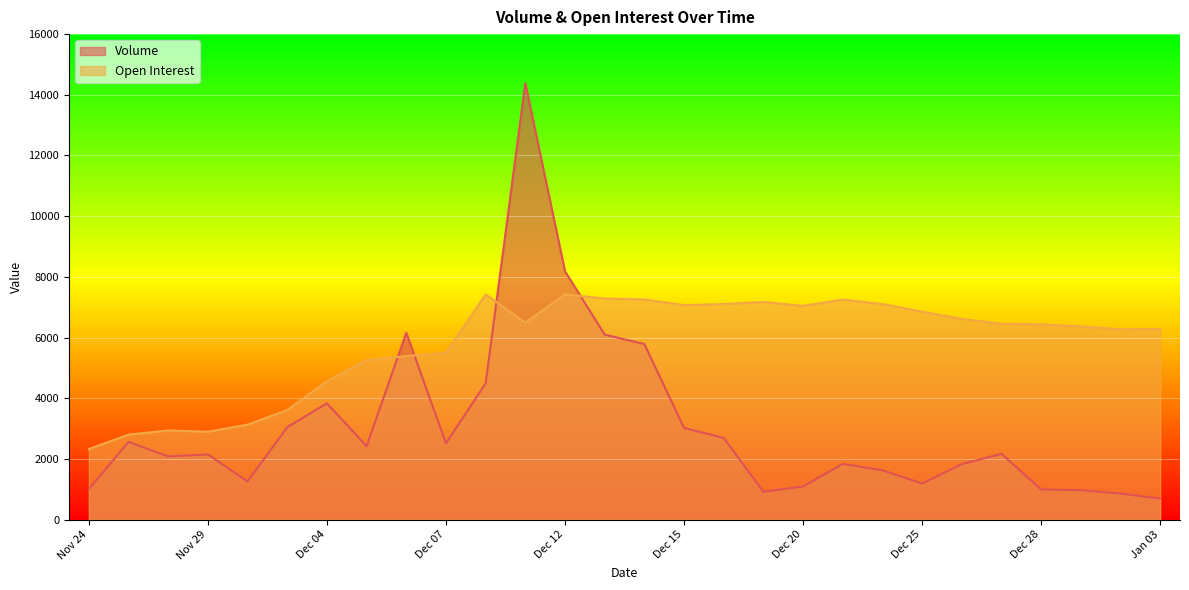

List the labels in order of Open Interest value, largest first.

Dec 08, Dec 12, Dec 13, Dec 14, Dec 21, Dec 19, Dec 18, Dec 22, Dec 15, Dec 20, Dec 25, Dec 26, Dec 11, Dec 27, Dec 28, Dec 29, Jan 03, Jan 02, Dec 07, Dec 06, Dec 05, Dec 04, Dec 01, Nov 30, Nov 28, Nov 29, Nov 27, Nov 24